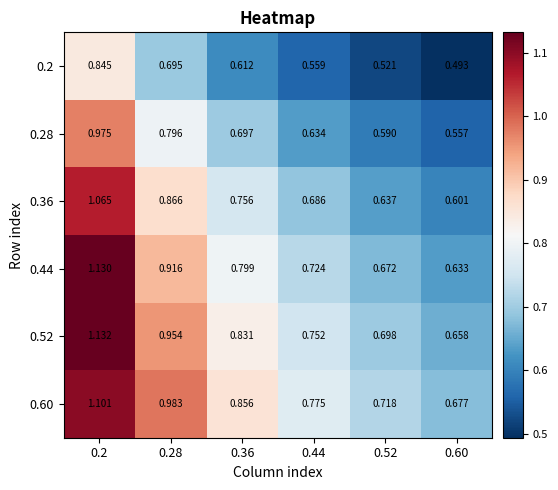

Is the value of 0.60 at 0.36 greater than the value of 0.44 at 0.28?

No